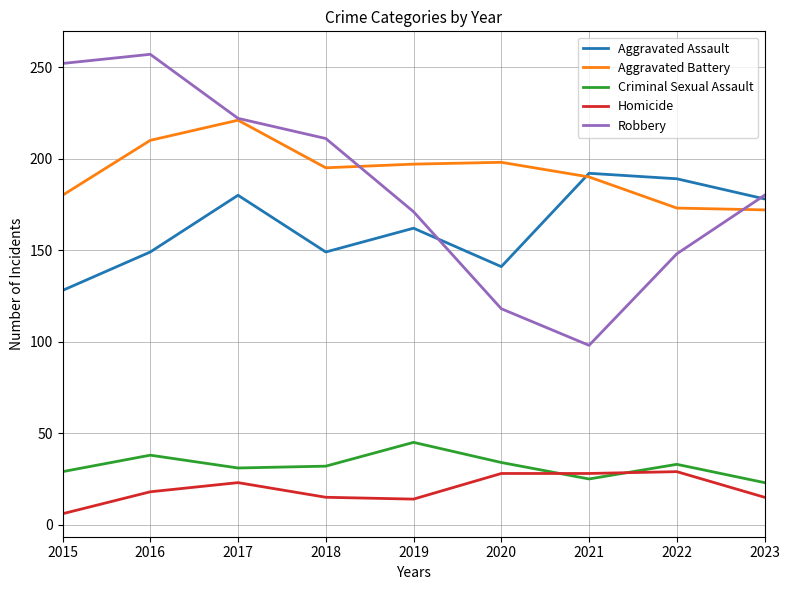

True or false: Aggravated Assault has more than 0 interior local peaks.

True